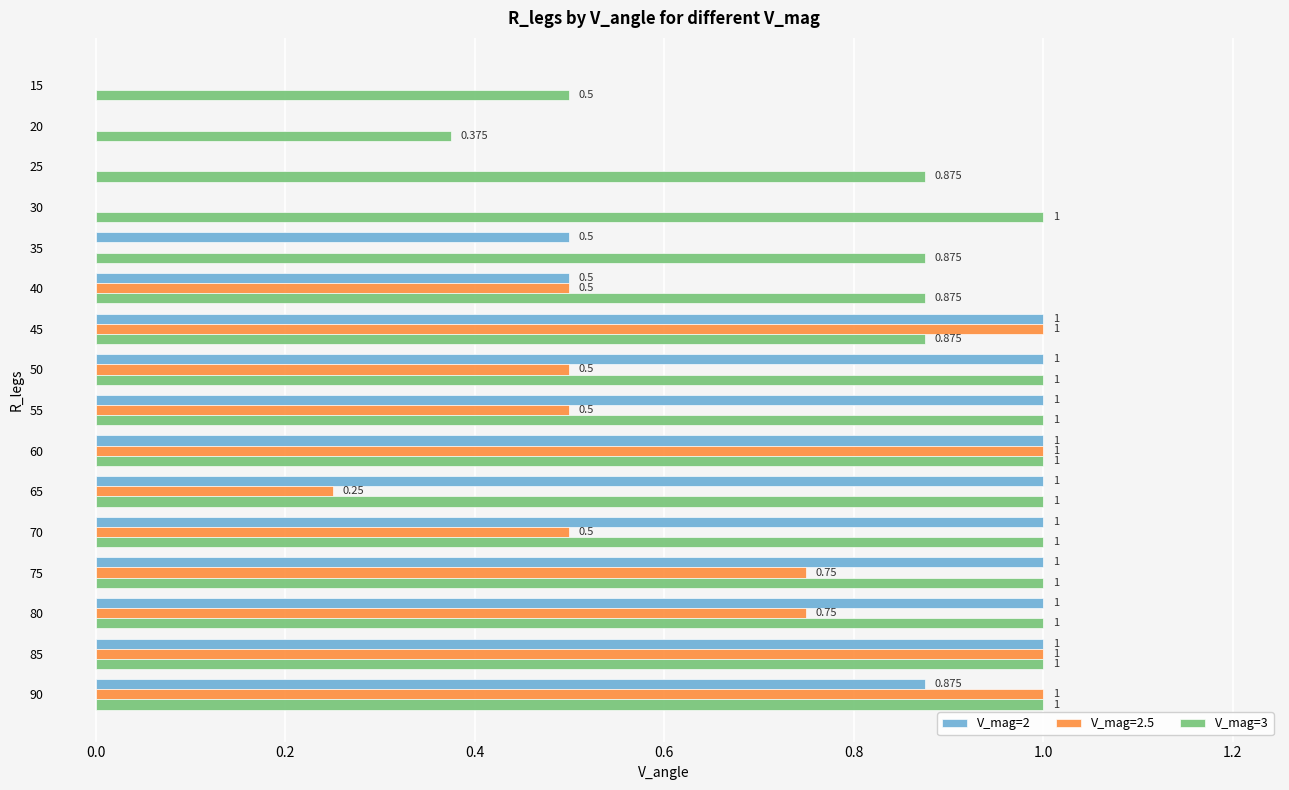

Is the value of V_mag=3 at 35 greater than the value of V_mag=2 at 15?

Yes